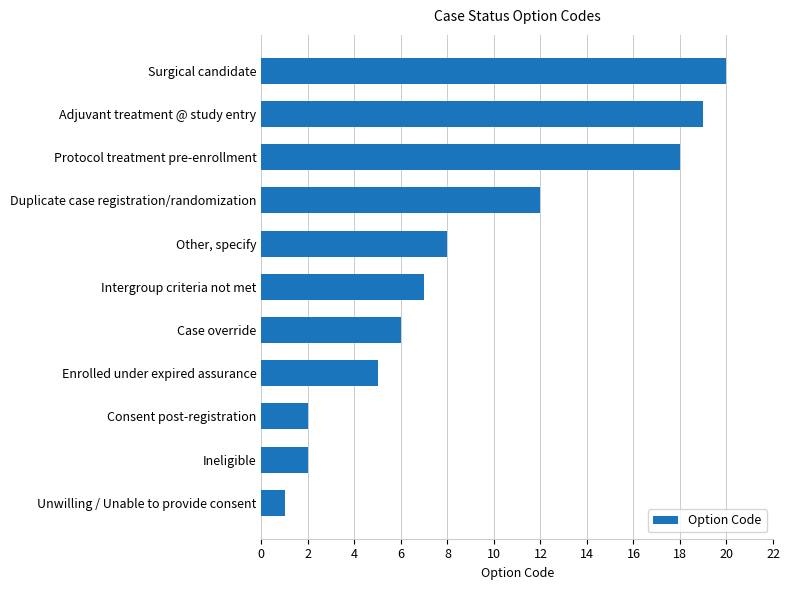

What is the difference between the maximum and minimum values?

19